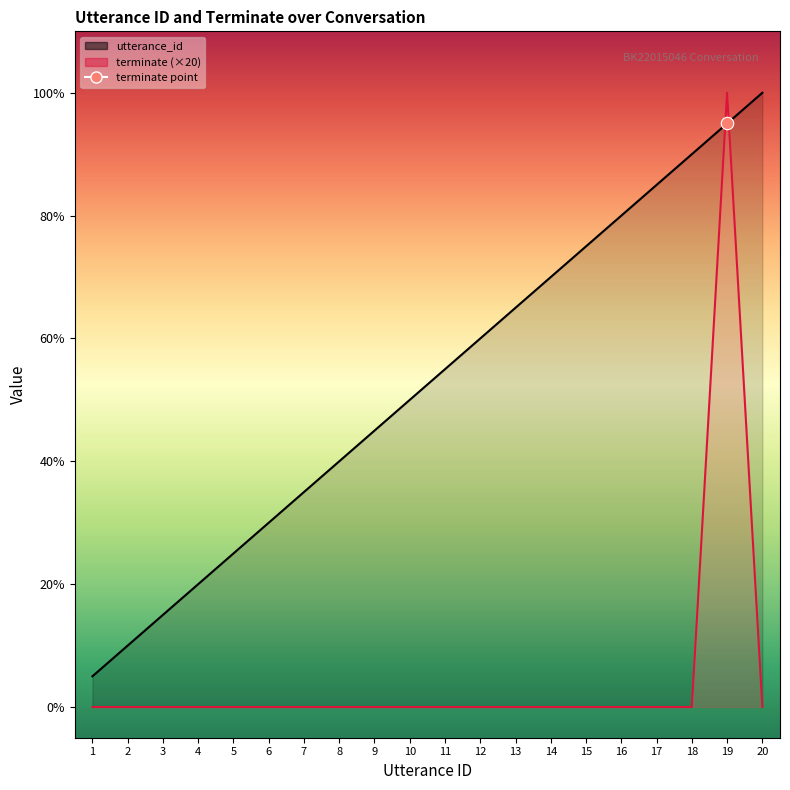

Is the value of utterance_id at 16 greater than the value of terminate at 4?

Yes